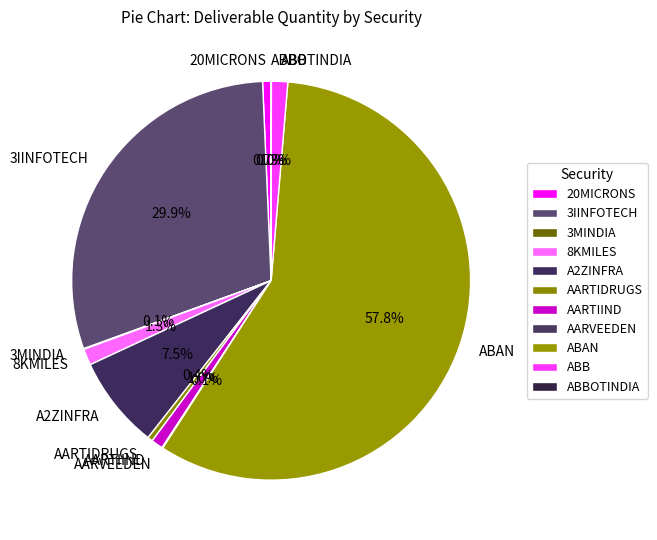

Is it true that A2ZINFRA is 20% of the pie?

False